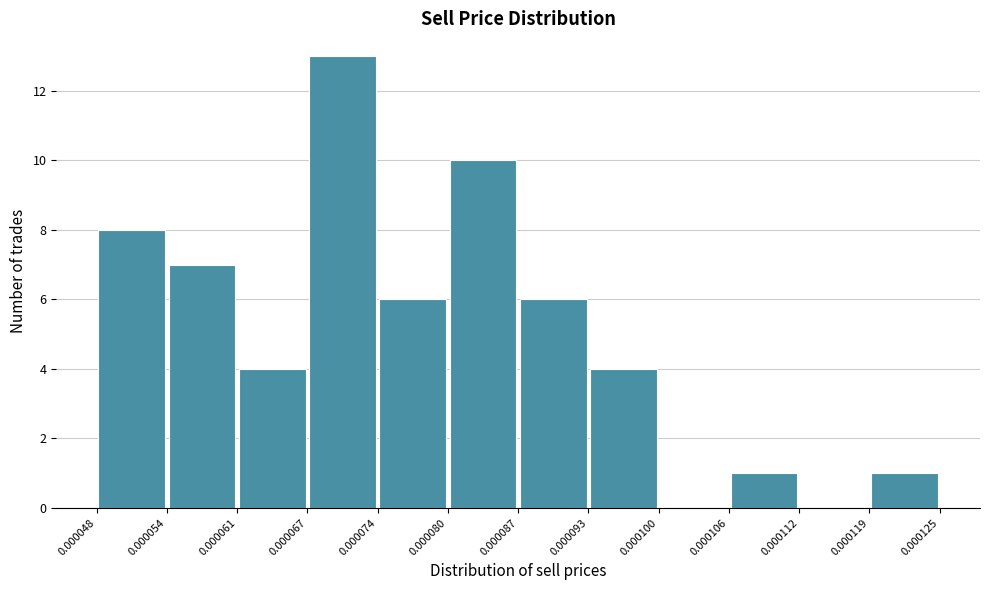

Reading left to right, list every bar in this chart as the range it spans on the x-axis followed by its height. The values are not printed on the chart, so give them approximately, as read against the axis.

0.000048 to 0.000054: 8
0.000054 to 0.000061: 7
0.000061 to 0.000067: 4
0.000067 to 0.000074: 13
0.000074 to 0.000080: 6
0.000080 to 0.000087: 10
0.000087 to 0.000093: 6
0.000093 to 0.000100: 4
0.000100 to 0.000106: 0
0.000106 to 0.000112: 1
0.000112 to 0.000119: 0
0.000119 to 0.000125: 1